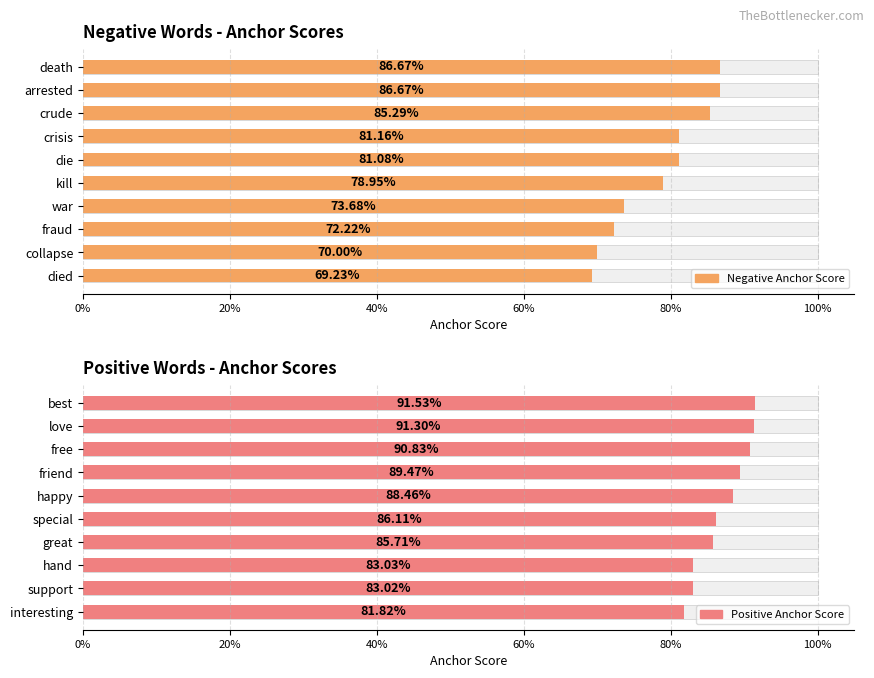

True or false: negative anchor score has a value of 0.9 at arrested.

True